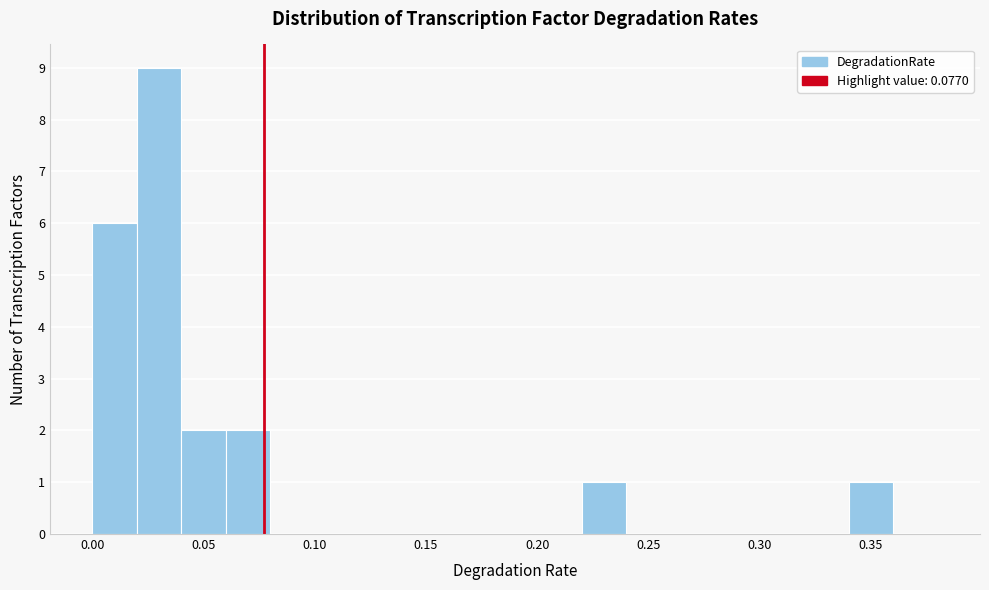

Reading left to right, list every bar in this chart as the range it spans on the x-axis followed by its height. The values are not printed on the chart, so give them approximately, as read against the axis.

0.00 to 0.02: 6
0.02 to 0.04: 9
0.04 to 0.06: 2
0.06 to 0.08: 2
0.08 to 0.10: 0
0.10 to 0.12: 0
0.12 to 0.14: 0
0.14 to 0.16: 0
0.16 to 0.18: 0
0.18 to 0.20: 0
0.20 to 0.22: 0
0.22 to 0.24: 1
0.24 to 0.26: 0
0.26 to 0.28: 0
0.28 to 0.30: 0
0.30 to 0.32: 0
0.32 to 0.34: 0
0.34 to 0.36: 1
0.36 to 0.38: 0